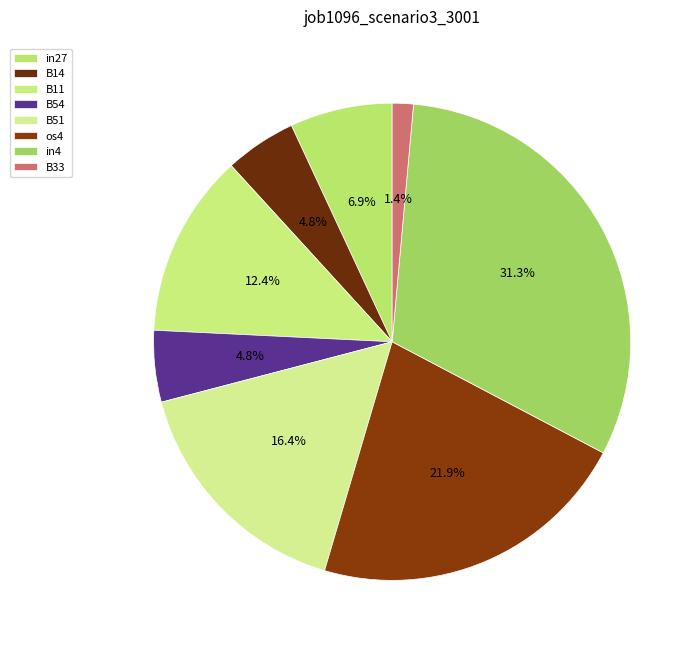

What is the smallest slice in the pie chart?

B33